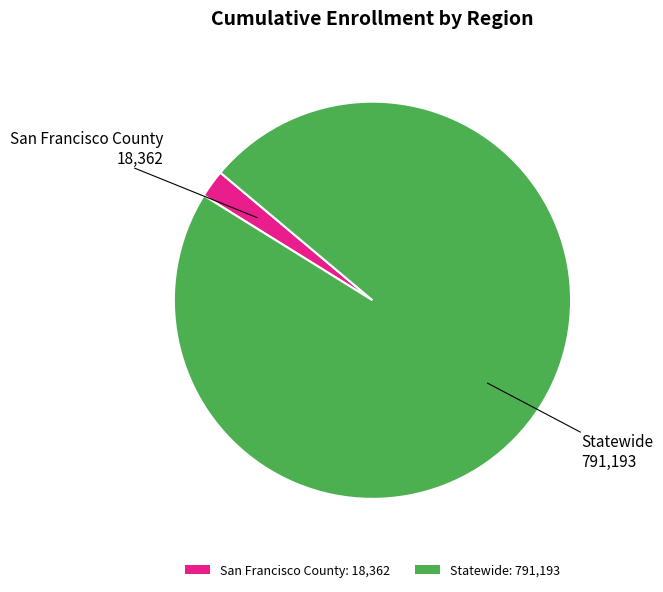

Is it true that San Francisco County is 2% of the pie?

True